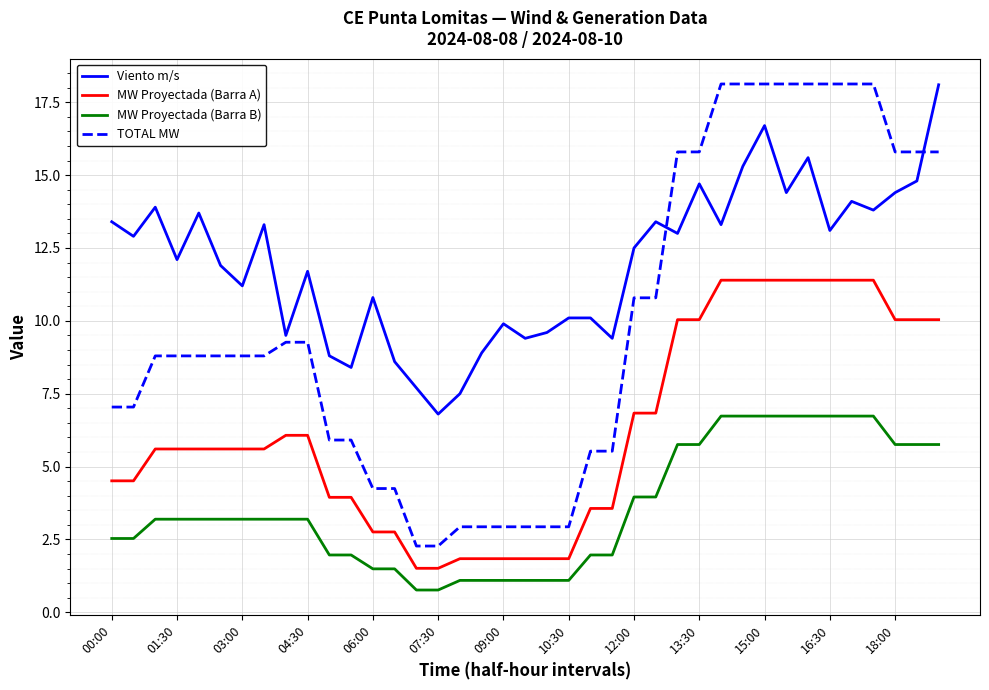

True or false: TOTAL MW and MW Proyectada (Barra B) intersect in this chart.

False